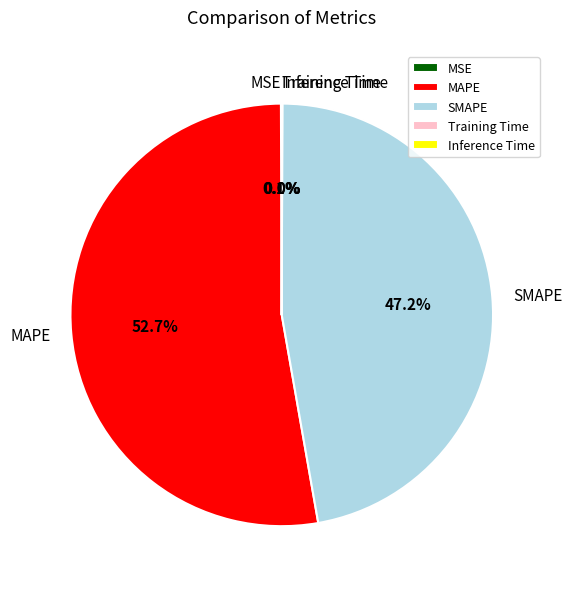

Is there a majority slice in this chart?

Yes